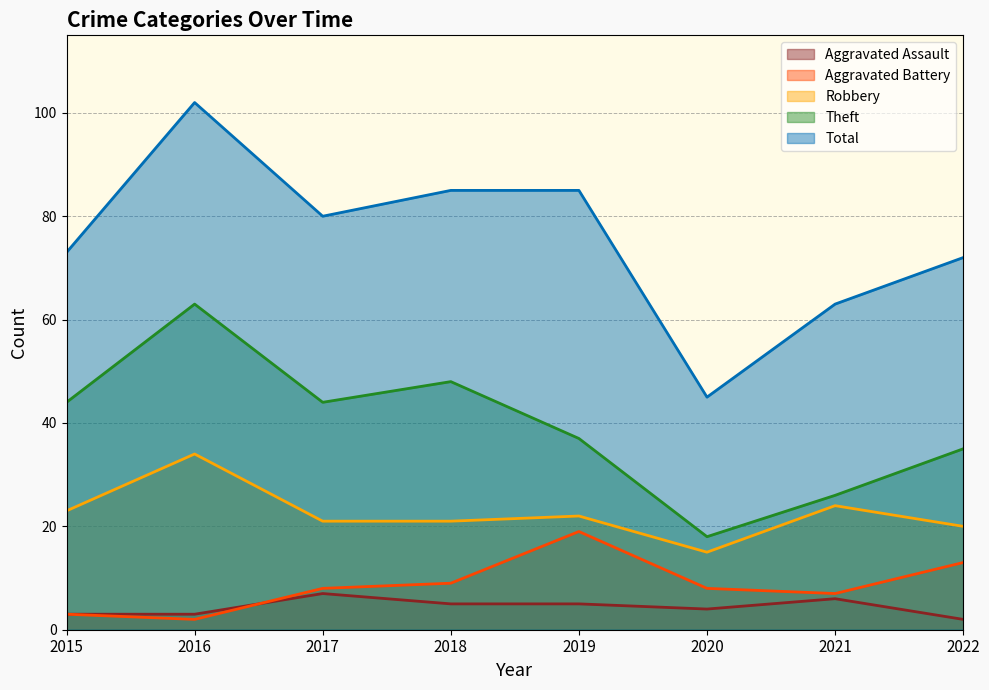

Reading left to right, extract all data points from this chart.

Aggravated Assault: 2015=3	2016=3	2017=7	2018=5	2019=5	2020=4	2021=6	2022=2
Aggravated Battery: 2015=3	2016=2	2017=8	2018=9	2019=19	2020=8	2021=7	2022=13
Robbery: 2015=23	2016=34	2017=21	2018=21	2019=22	2020=15	2021=24	2022=20
Theft: 2015=44	2016=63	2017=44	2018=48	2019=37	2020=18	2021=26	2022=35
Total: 2015=73	2016=102	2017=80	2018=85	2019=85	2020=45	2021=63	2022=72